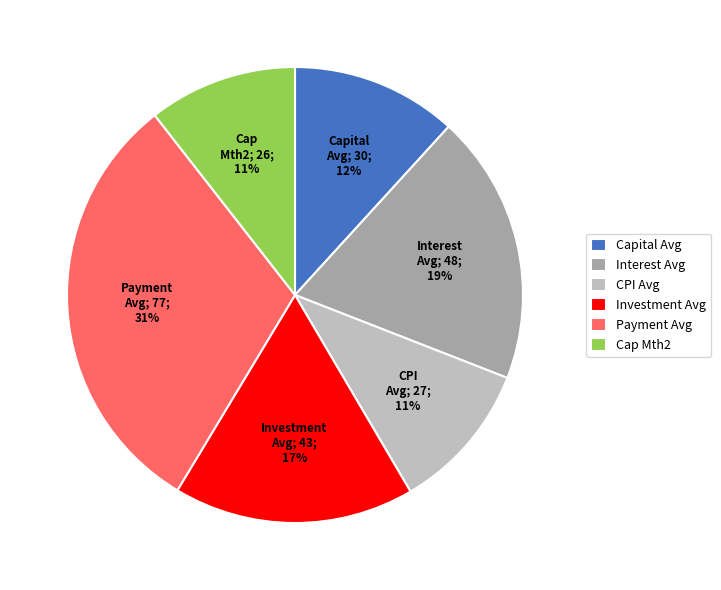

To the nearest percent, what portion does CPI Avg represent?

11%